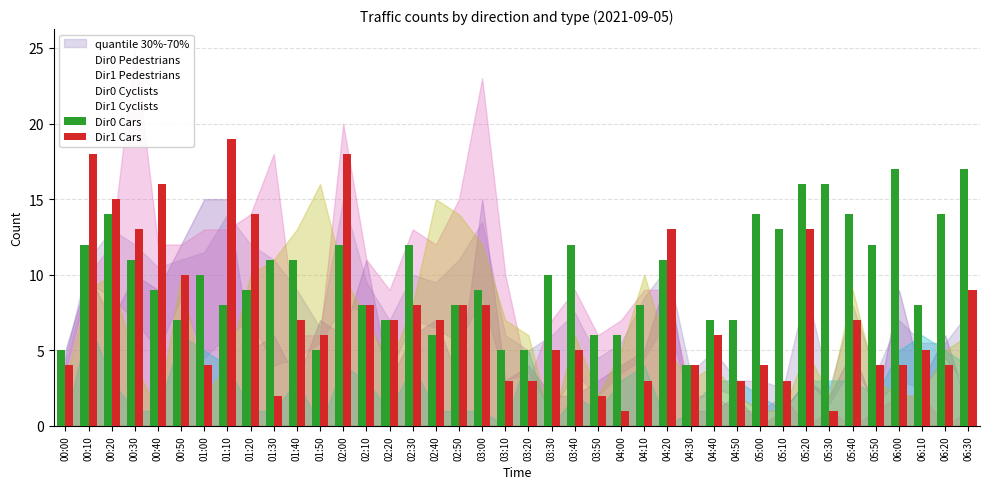

How many data points in Dir1 Pedestrians are above 9?

16